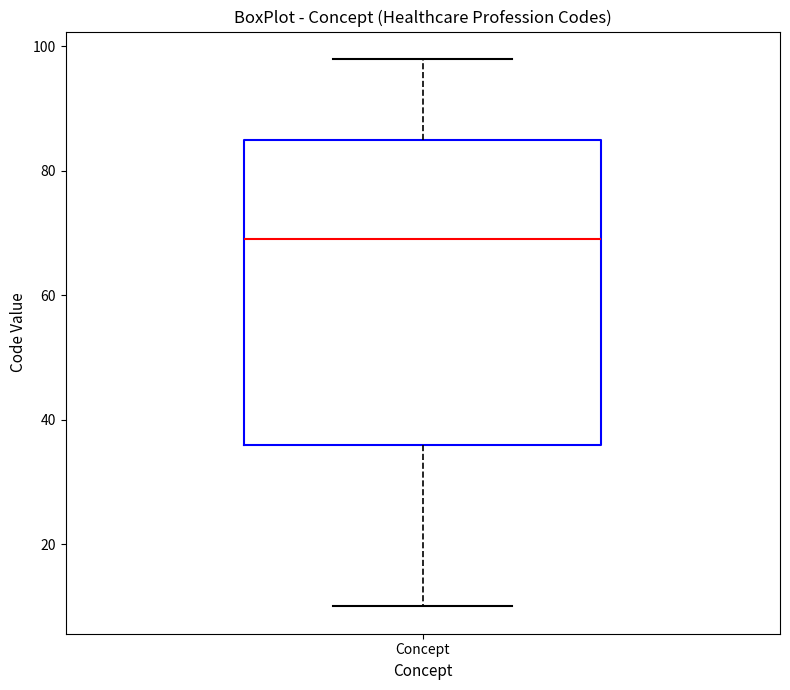

Read this box plot against the y-axis: the position of the median line, the range covered by the box, and the ends of both whiskers. The values are not printed on the chart, so give them approximately, as read against the axis.

median 70, box 36 to 86, whiskers 10 to 98